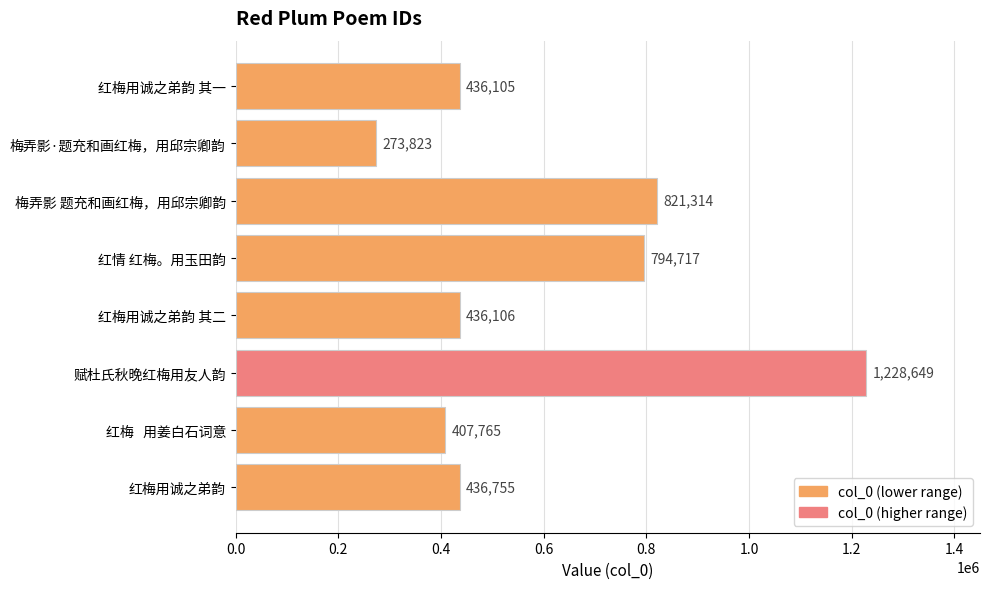

List the labels in order of value, largest first.

赋杜氏秋晚红梅用友人韵, 梅弄影 题充和画红梅，用邱宗卿韵, 红情 红梅。用玉田韵, 红梅用诚之弟韵, 红梅用诚之弟韵 其二, 红梅用诚之弟韵 其一, 红梅   用姜白石词意, 梅弄影·题充和画红梅，用邱宗卿韵